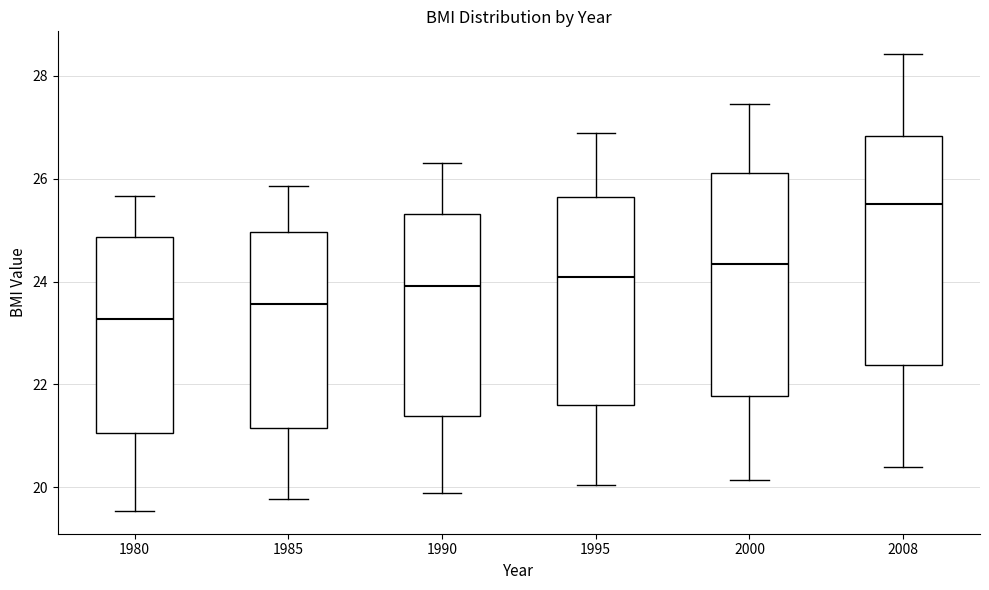

Reading left to right, transcribe this box plot: for each box, give where its median line is, the range the box spans, and where its two whiskers end, as read against the y-axis. The values are not printed on the chart, so give them approximately, as read against the axis.

1980: median 23.2, box 21.0 to 24.8, whiskers 19.6 to 25.6
1985: median 23.6, box 21.2 to 25.0, whiskers 19.8 to 25.8
1990: median 24.0, box 21.4 to 25.4, whiskers 19.8 to 26.4
1995: median 24.0, box 21.6 to 25.6, whiskers 20.0 to 26.8
2000: median 24.4, box 21.8 to 26.2, whiskers 20.2 to 27.4
2008: median 25.6, box 22.4 to 26.8, whiskers 20.4 to 28.4